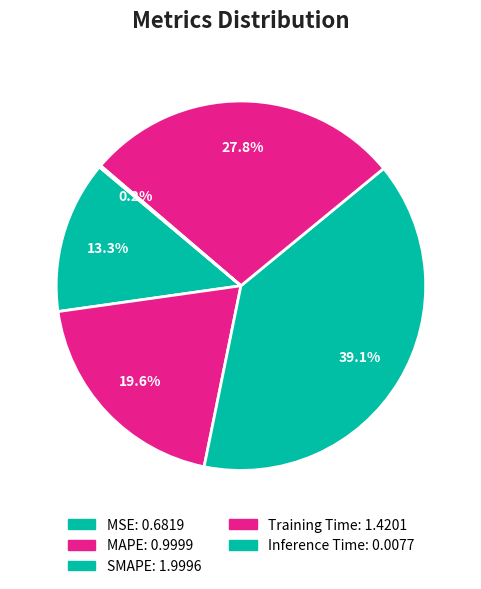

What percentage do MAPE and Training Time together represent?

47.4%